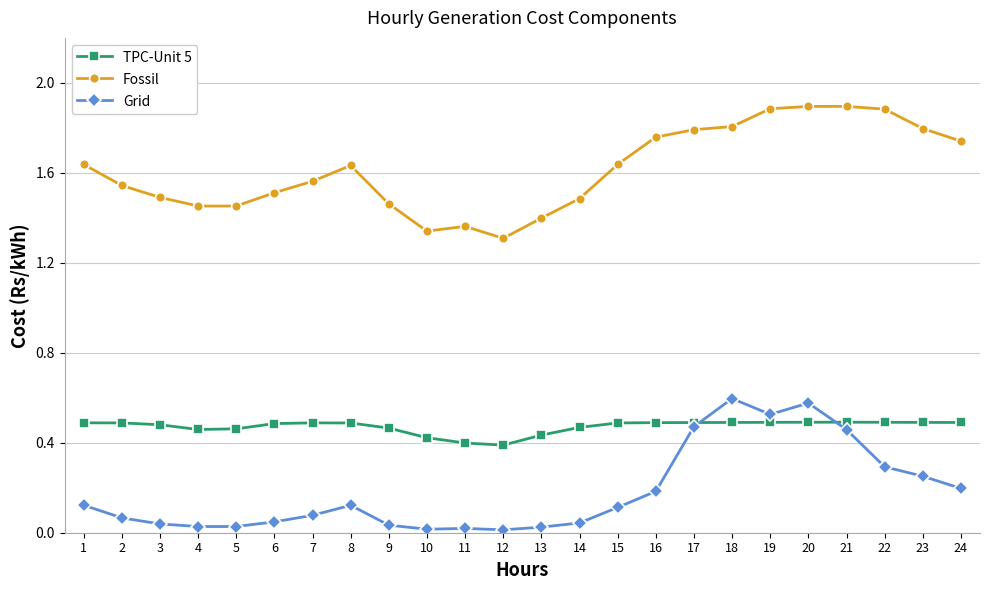

True or false: TPC-Unit 5 has a value of 0.5 at 20.

True